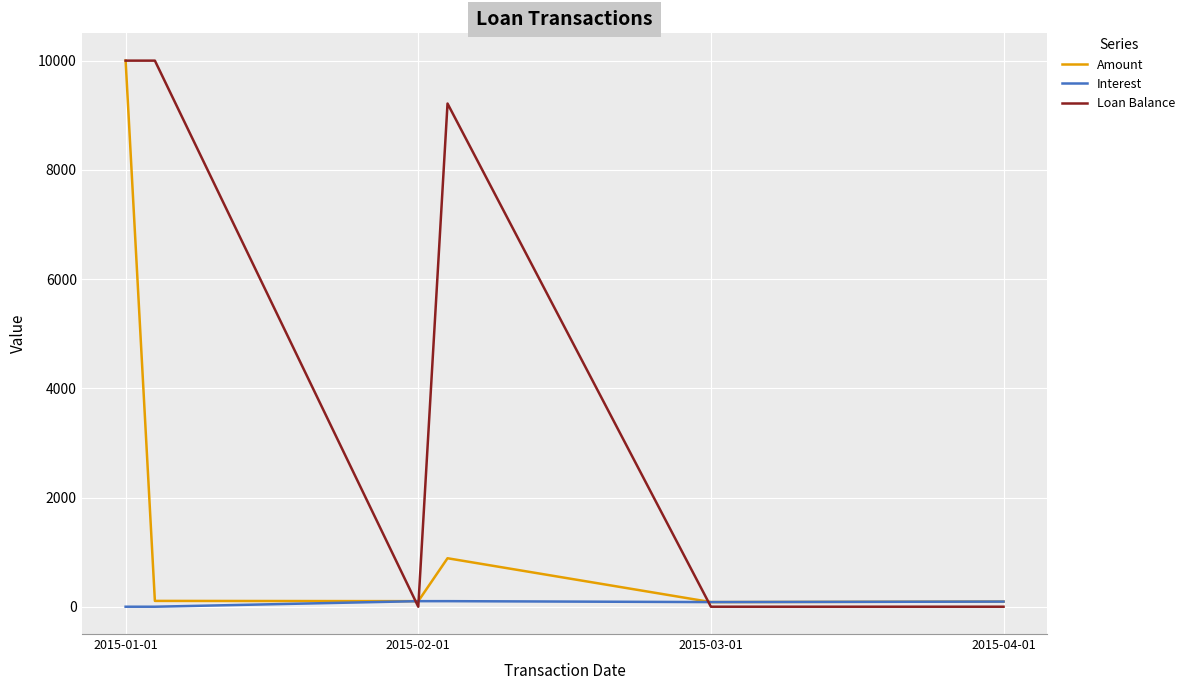

What is the highest value of the Loan Balance series?

10000.0